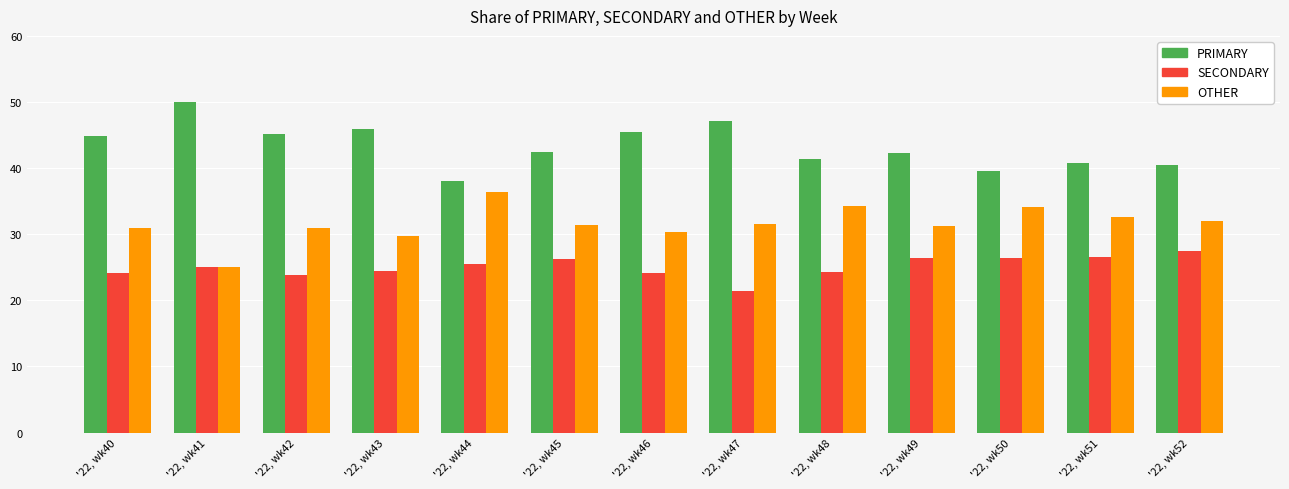

What are all the series names shown in the legend?

PRIMARY, SECONDARY, OTHER